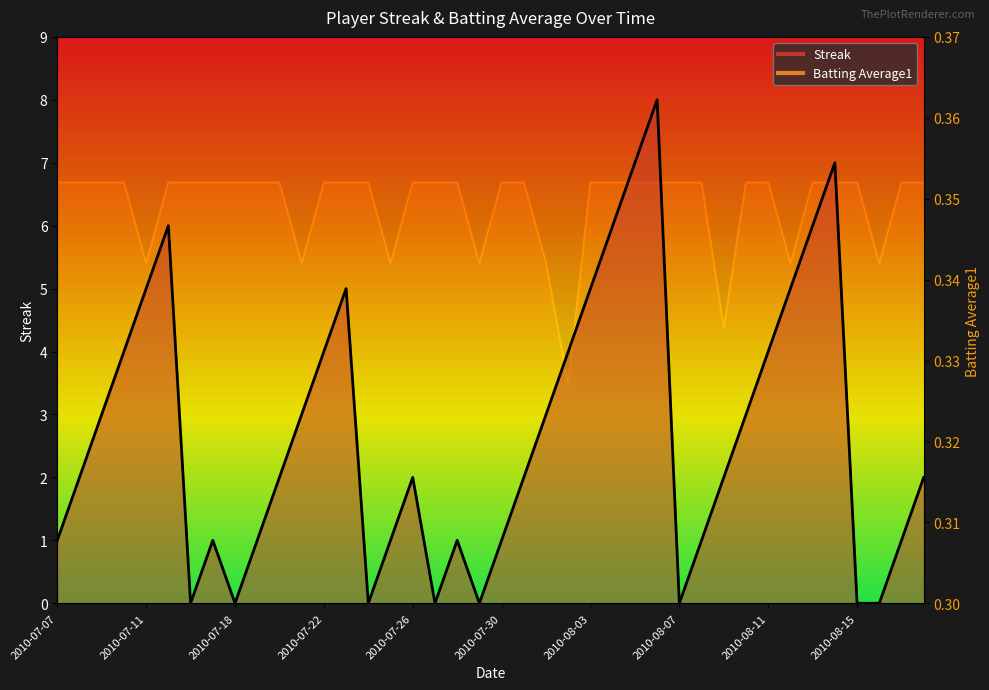

Which category has the lowest value in the Streak series?

2010-07-16